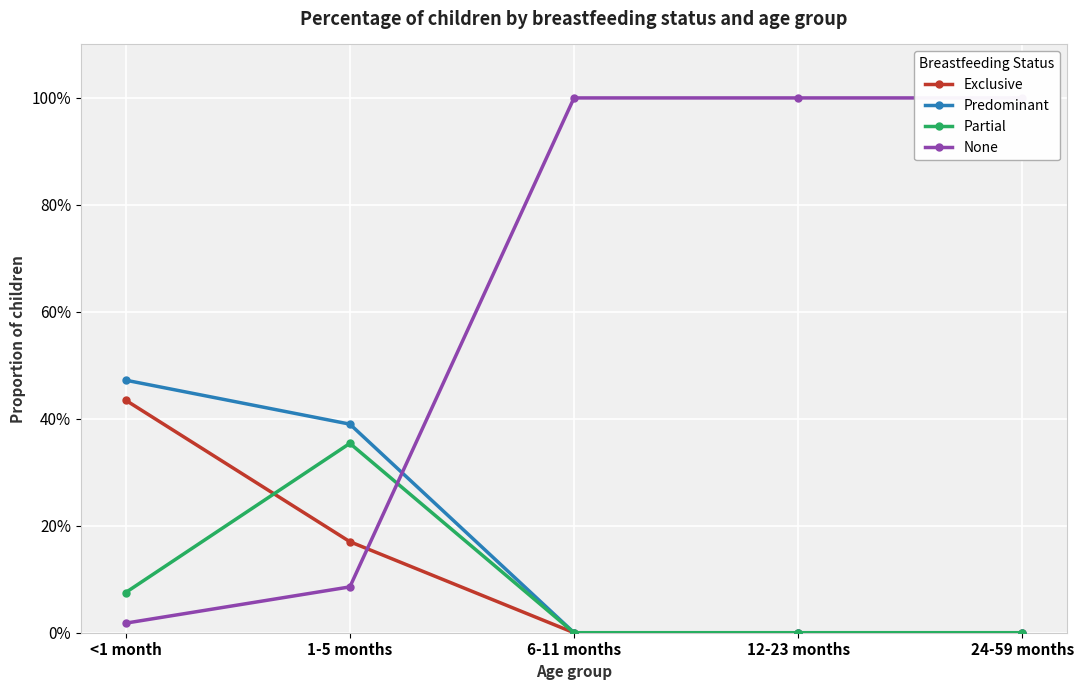

Between 24-59 months and <1 month, which is larger?

<1 month